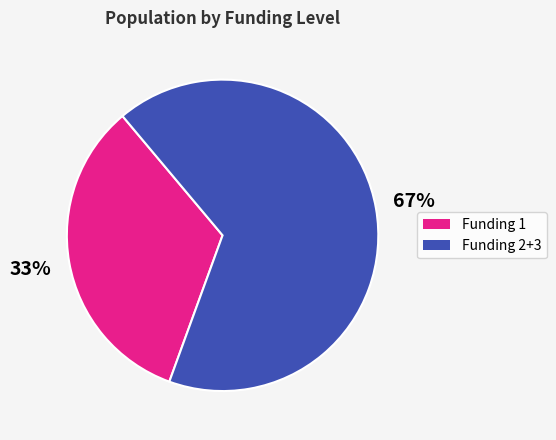

Between Funding 2+3 and Funding 1, which is larger?

Funding 2+3